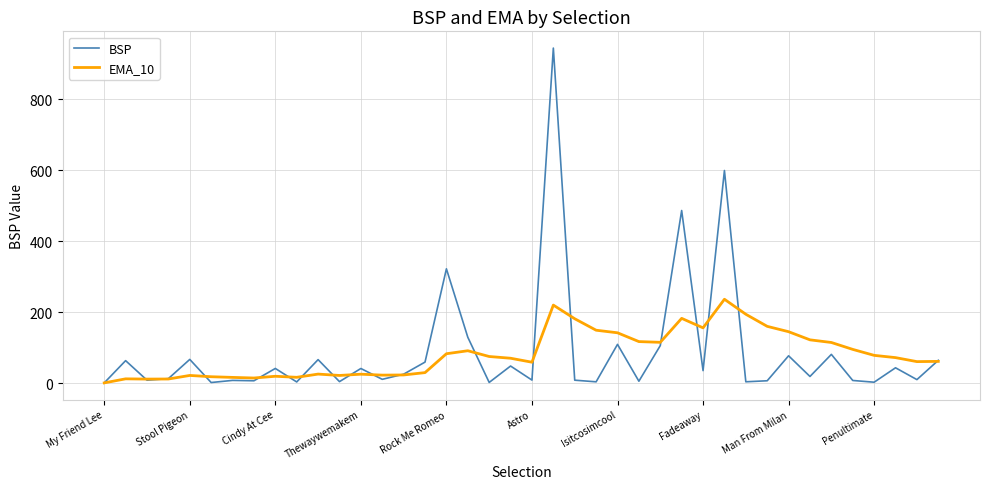

Count the number of categories in the chart.

40